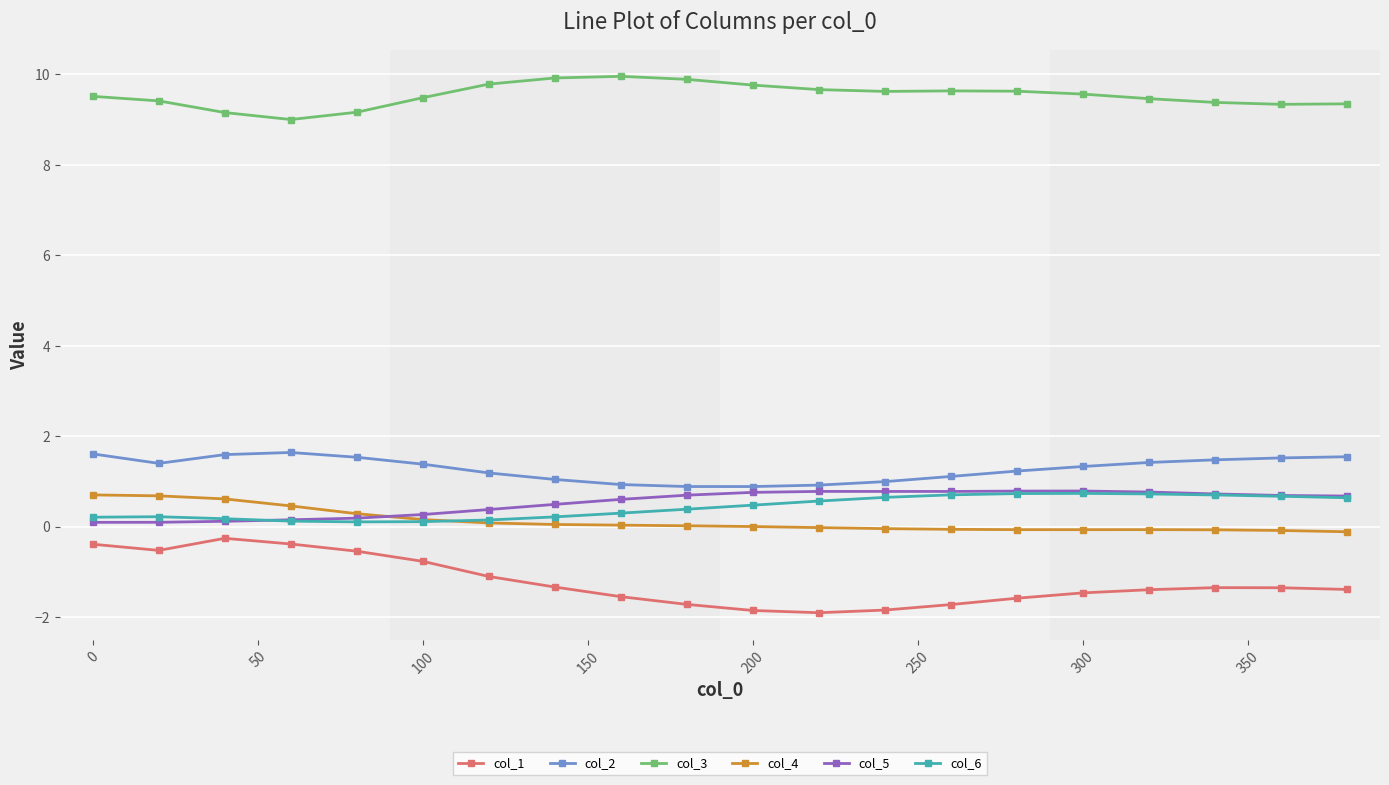

What are all the series names shown in the legend?

col_1, col_2, col_3, col_4, col_5, col_6